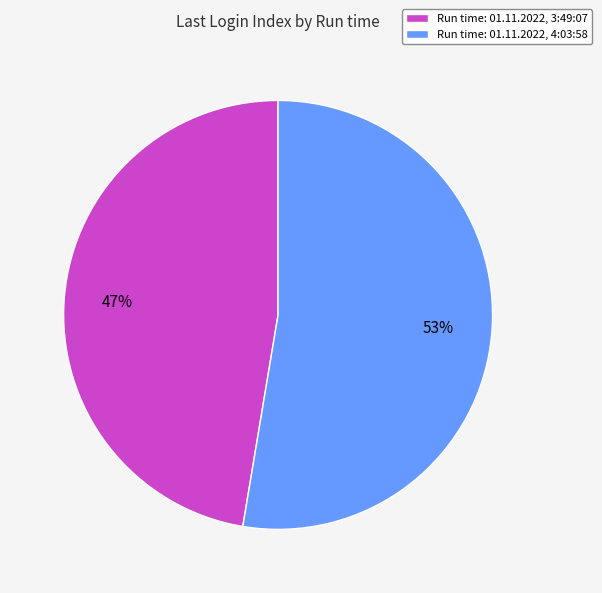

Is it true that Run time: 01.11.2022, 3:49:07 is 39% of the pie?

False